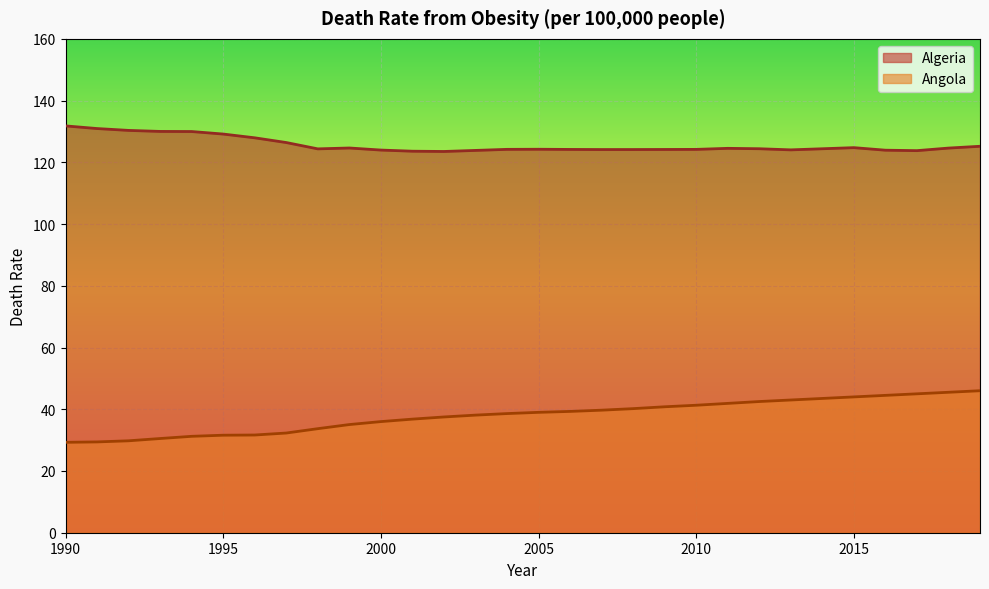

Rank the series by their average value, from highest to lowest.

Algeria, Angola